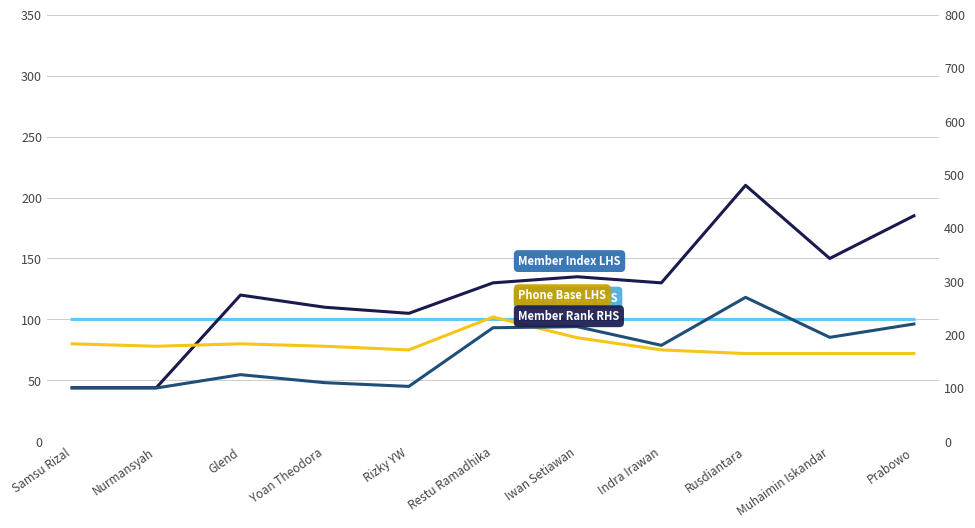

Which series has the widest spread of values?

Member Rank RHS